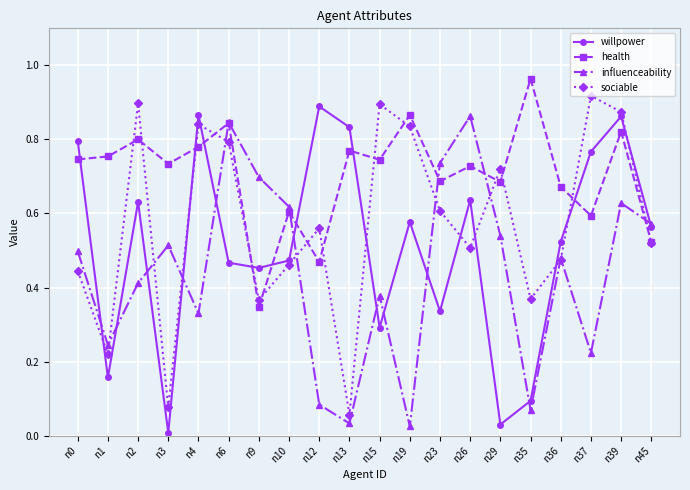

Rank the series by their average value, from highest to lowest.

health, sociable, willpower, influenceability